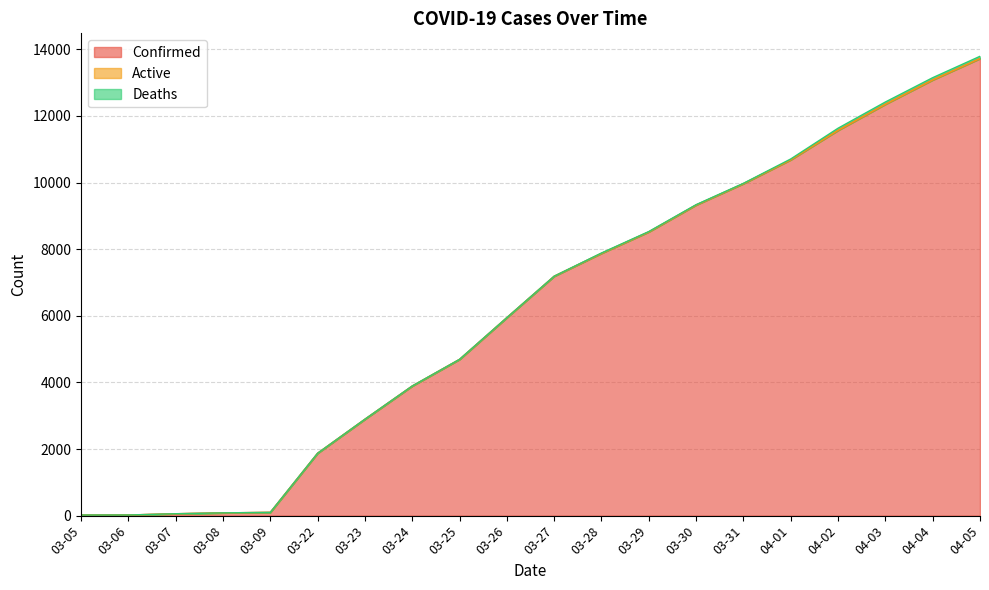

Reading left to right, what are all the values shown in this chart?

Confirmed: 18	19	57	83	98	1873	2894	3891	4691	5944	7187	7875	8519	9326	9967	10683	11567	12351	13081	13723
Active: 0	0	0	0	0	0	0	0	0	0	0	0	0	0	0	0	0	0	0	0
Deaths: 0	0	0	0	0	0	0	1	1	1	1	10	10	10	10	25	64	67	67	67